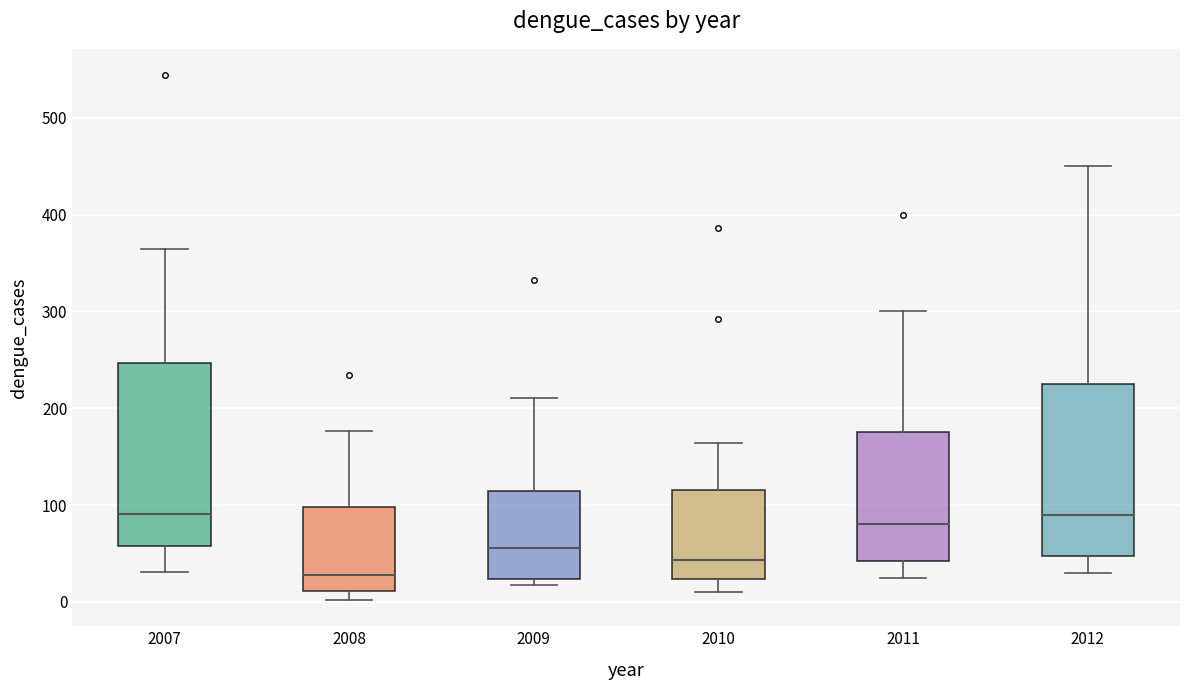

Where does the upper whisker of the box at x = 2012 end on the y-axis? The values are not printed on the chart, so give them approximately, as read against the axis.

450